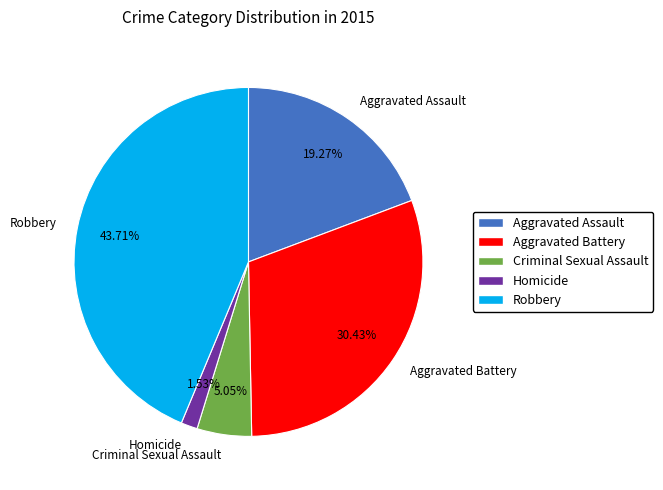

To the nearest percent, what is the difference between the Aggravated Battery and Aggravated Assault slice percentages?

11%